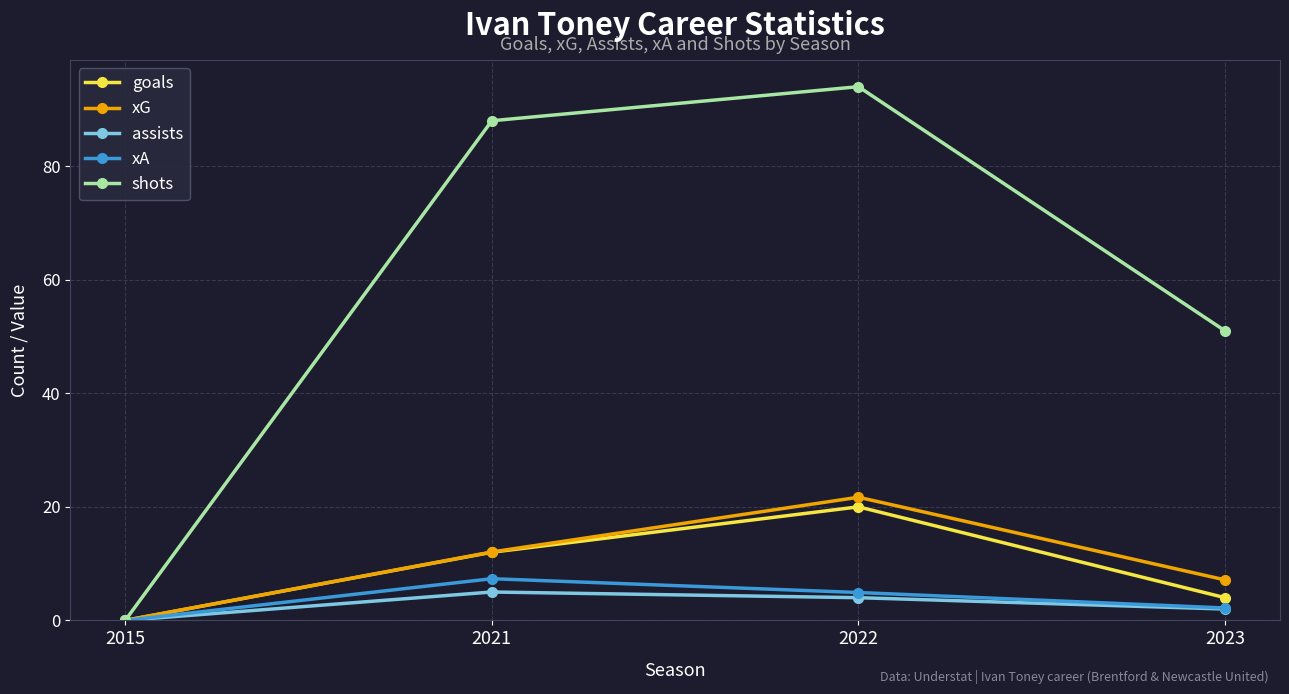

Which series has the widest spread of values?

shots